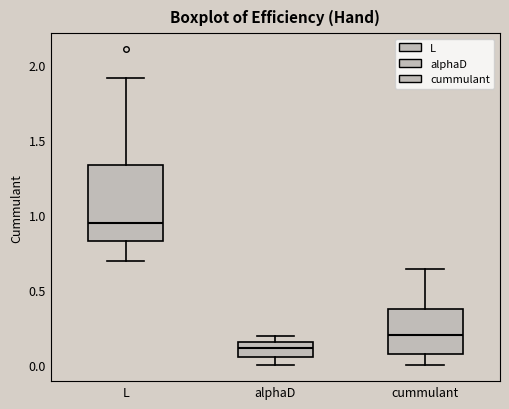

Reading left to right, transcribe this box plot: for each box, give where its median line is, the range the box spans, and where its two whiskers end, as read against the y-axis. The values are not printed on the chart, so give them approximately, as read against the axis.

L: median 0.95, box 0.85 to 1.35, whiskers 0.70 to 1.90
alphaD: median 0.10, box 0.05 to 0.15, whiskers 0.00 to 0.20
cummulant: median 0.20, box 0.05 to 0.40, whiskers 0.00 to 0.65